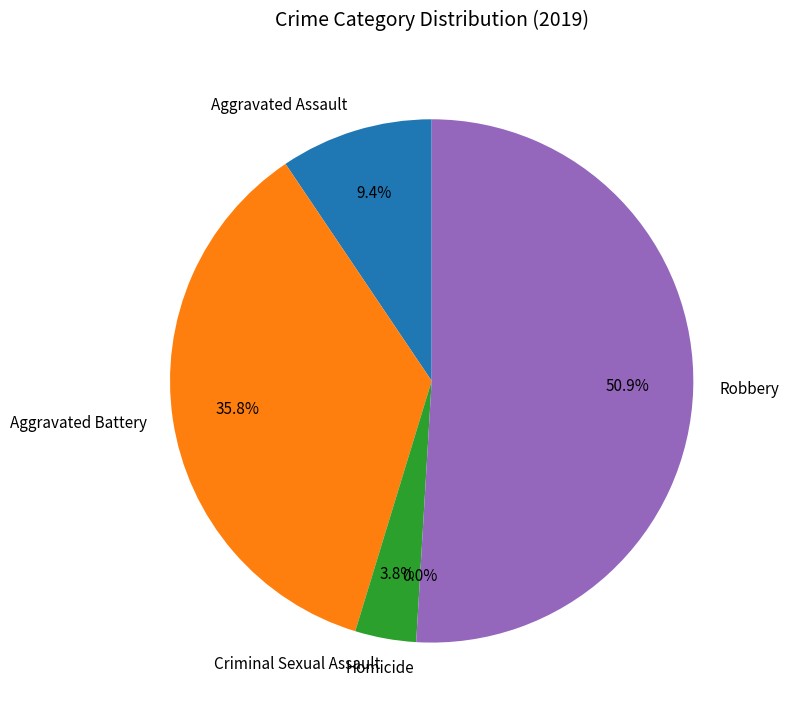

Which category has the smallest portion of the pie?

Homicide